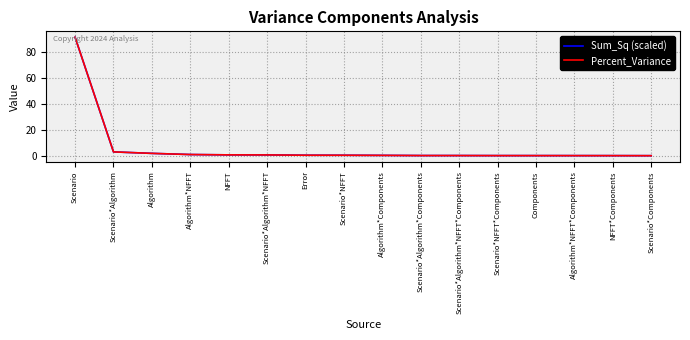

After their last crossing, which series has the higher values: Percent_Variance or Sum_Sq (scaled)?

Sum_Sq (scaled)